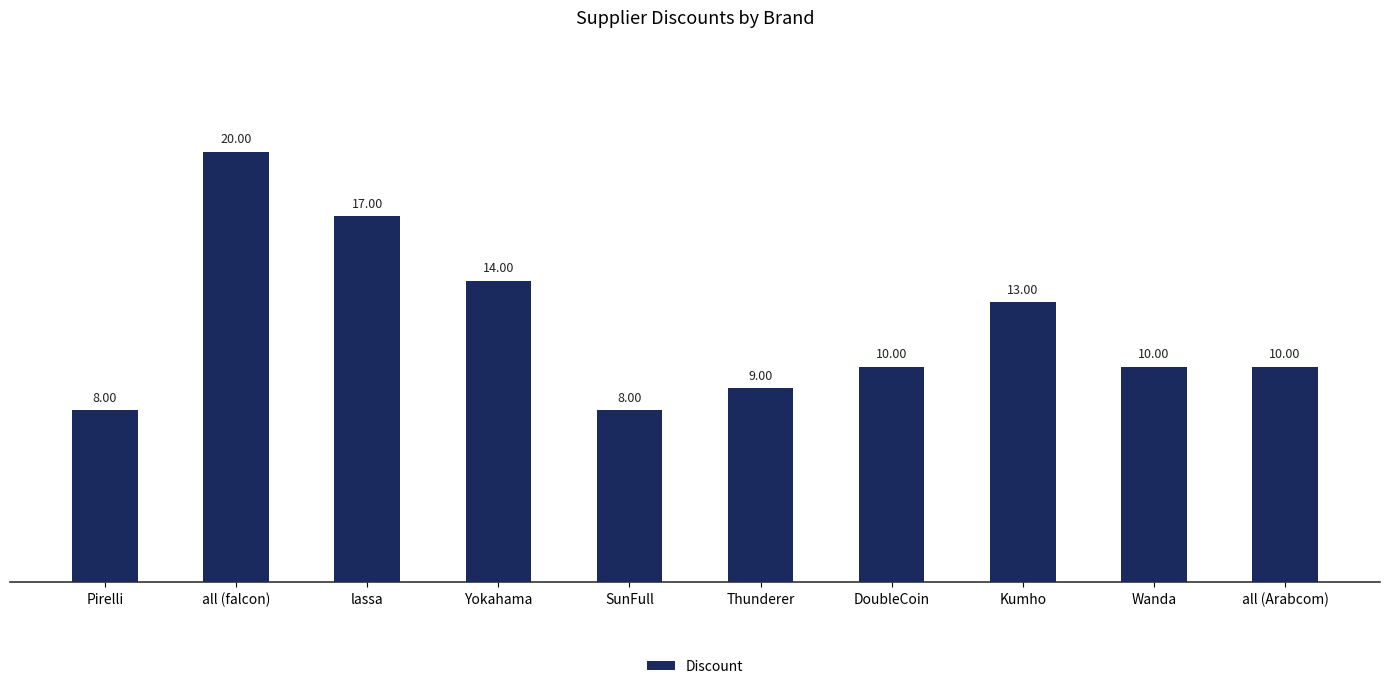

Between all (Arabcom) and all (falcon), which is larger?

all (falcon)